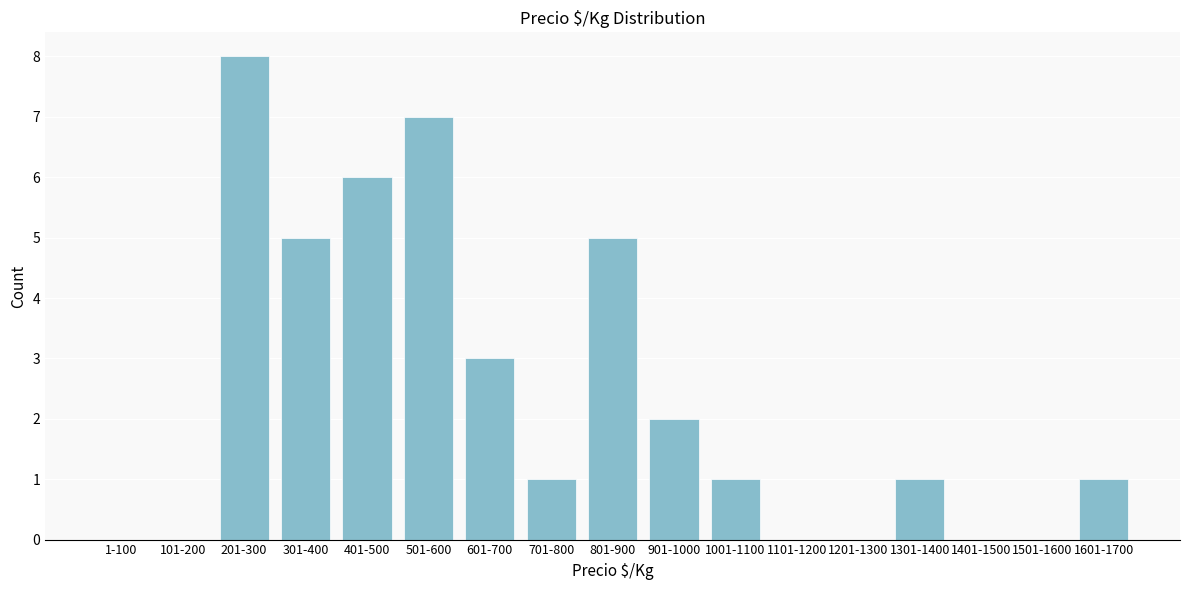

Reading left to right, transcribe all the data shown in this chart.

1-100=0	101-200=0	201-300=8	301-400=5	401-500=6	501-600=7	601-700=3	701-800=1	801-900=5	901-1000=2	1001-1100=1	1101-1200=0	1201-1300=0	1301-1400=1	1401-1500=0	1501-1600=0	1601-1700=1